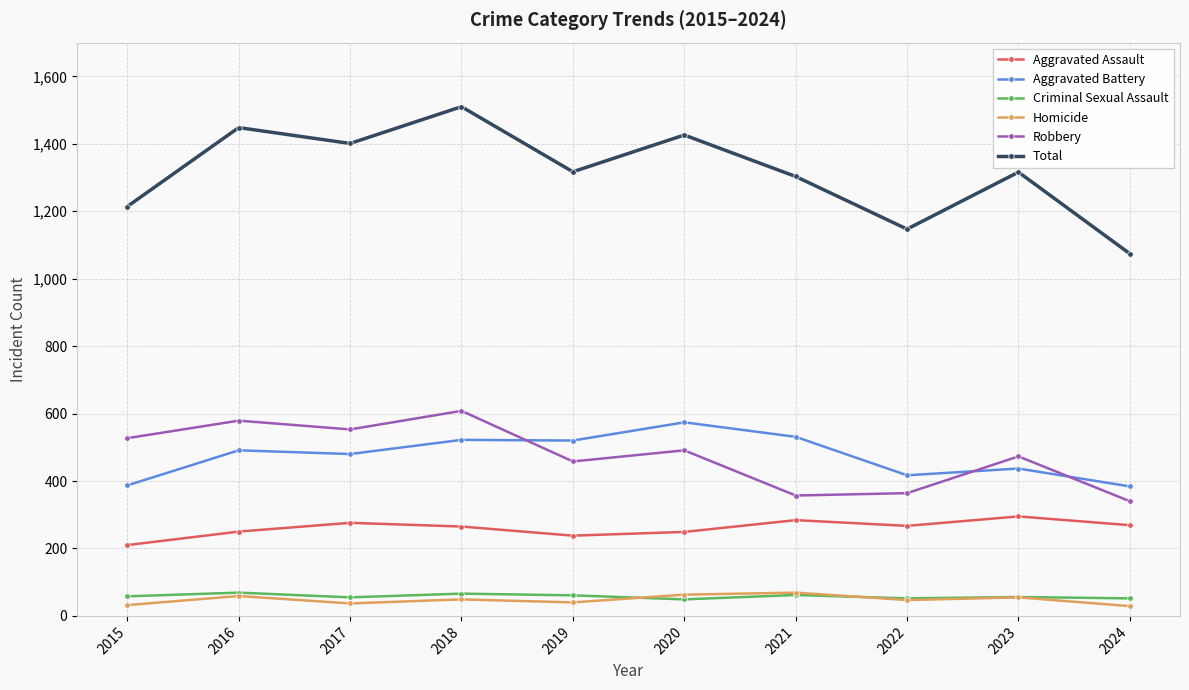

How many lines are shown in the chart?

6